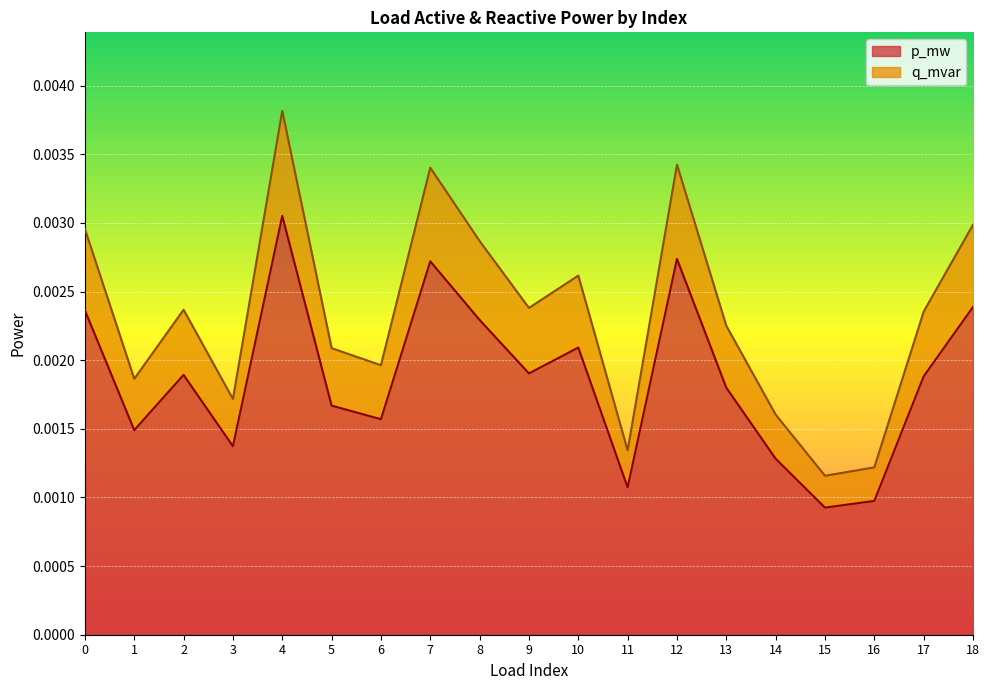

How many interior local peaks does the p_mw series have?

5